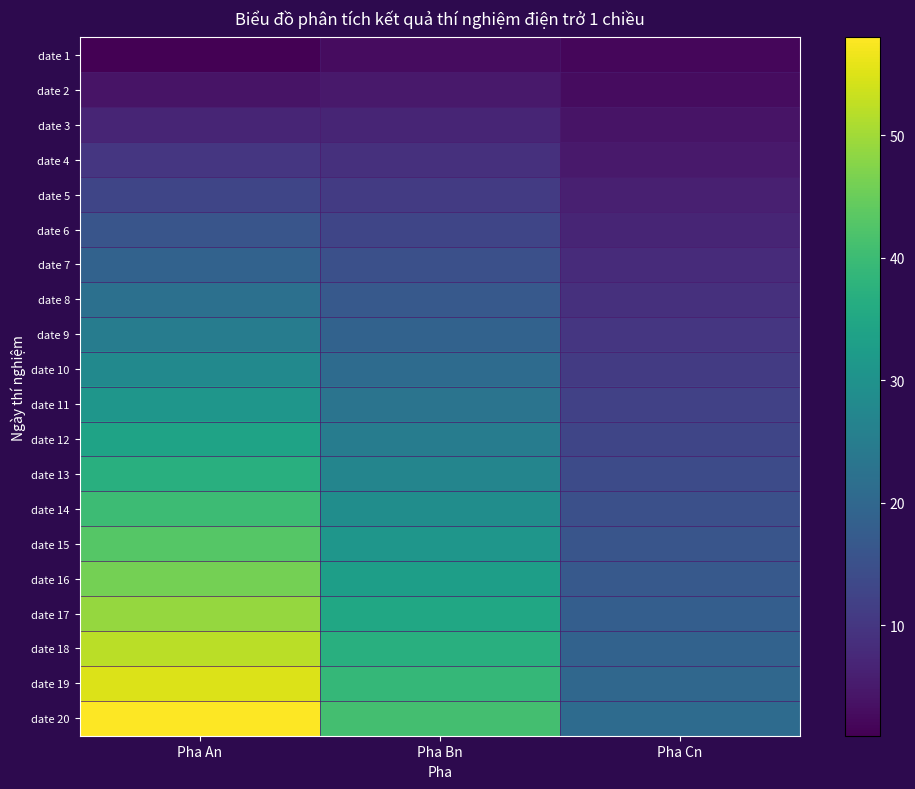

Reading left to right, what are all the values shown in this chart?

date 1: Pha An=1	Pha Bn=3	Pha Cn=2
date 2: Pha An=4	Pha Bn=5	Pha Cn=3
date 3: Pha An=7	Pha Bn=7	Pha Cn=4
date 4: Pha An=10	Pha Bn=9	Pha Cn=5
date 5: Pha An=13	Pha Bn=11	Pha Cn=6
date 6: Pha An=16	Pha Bn=13	Pha Cn=7
date 7: Pha An=19	Pha Bn=15	Pha Cn=8
date 8: Pha An=22	Pha Bn=17	Pha Cn=9
date 9: Pha An=25	Pha Bn=19	Pha Cn=10
date 10: Pha An=28	Pha Bn=21	Pha Cn=11
date 11: Pha An=31	Pha Bn=23	Pha Cn=12
date 12: Pha An=34	Pha Bn=25	Pha Cn=13
date 13: Pha An=37	Pha Bn=27	Pha Cn=14
date 14: Pha An=40	Pha Bn=29	Pha Cn=15
date 15: Pha An=43	Pha Bn=31	Pha Cn=16
date 16: Pha An=46	Pha Bn=33	Pha Cn=17
date 17: Pha An=49	Pha Bn=35	Pha Cn=18
date 18: Pha An=52	Pha Bn=37	Pha Cn=19
date 19: Pha An=55	Pha Bn=39	Pha Cn=20
date 20: Pha An=58	Pha Bn=41	Pha Cn=21